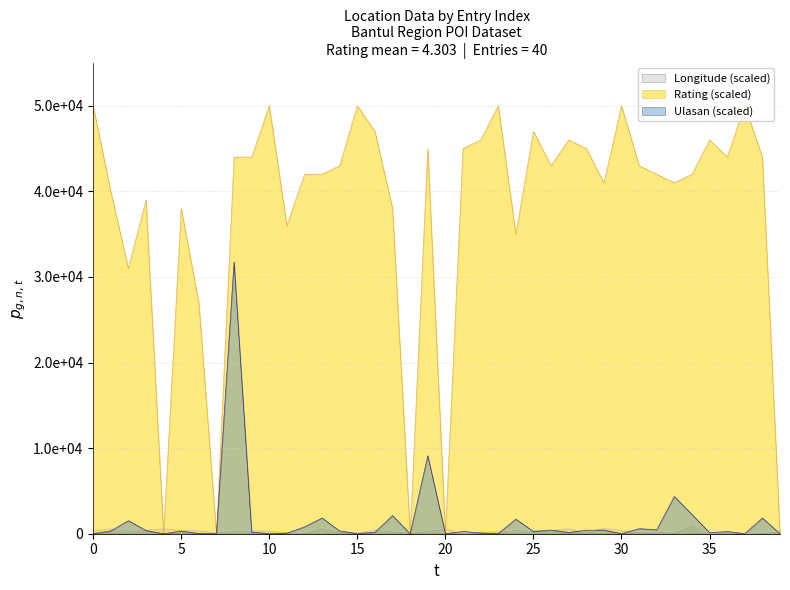

What is the sum of the Rating values at 17 and 9?

82000.0